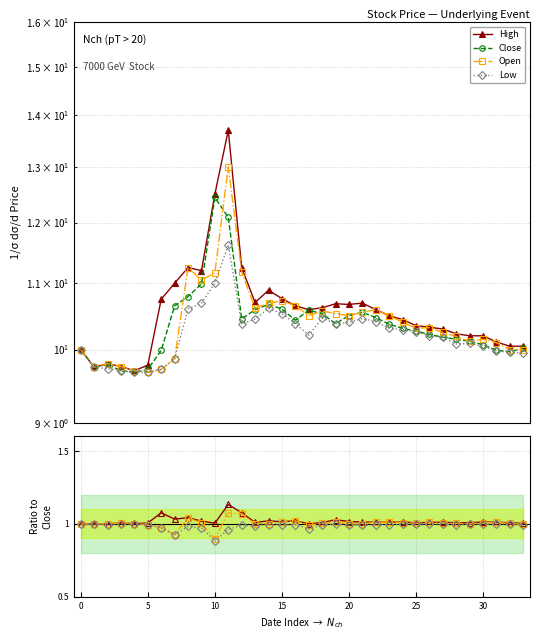

Is the value of Close at 12 greater than the value of Low at 27?

Yes